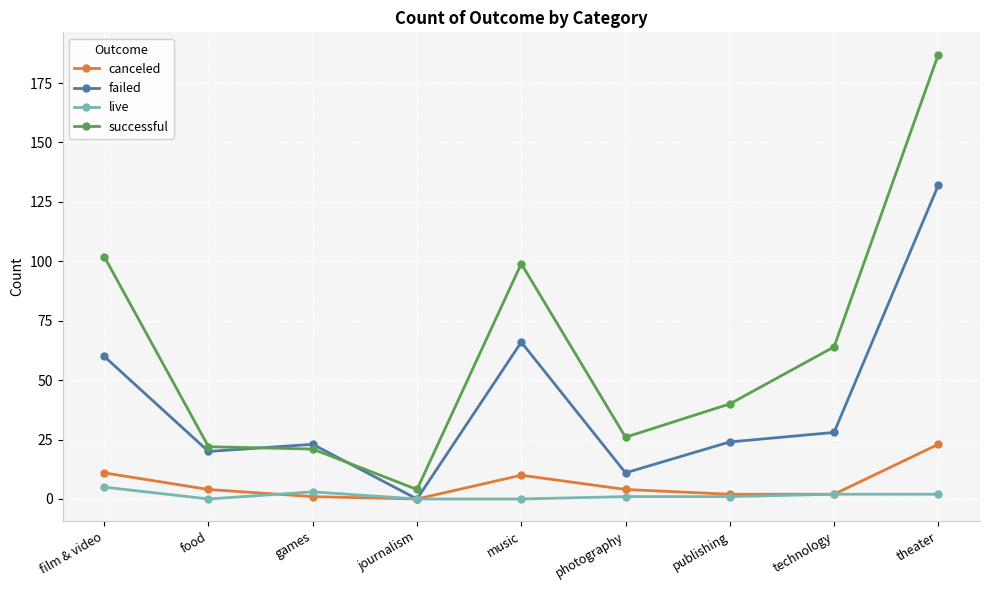

At food, list the series in order from largest to smallest.

successful, failed, canceled, live